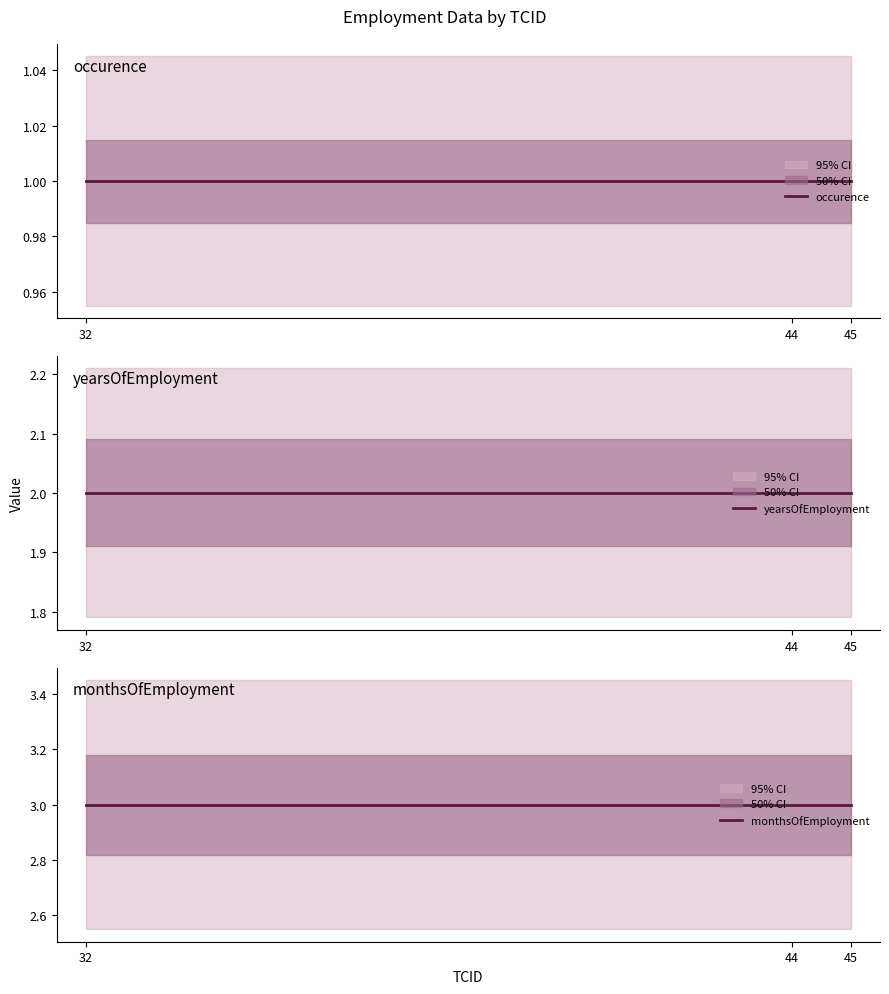

At which category is the sum across all series the highest?

32